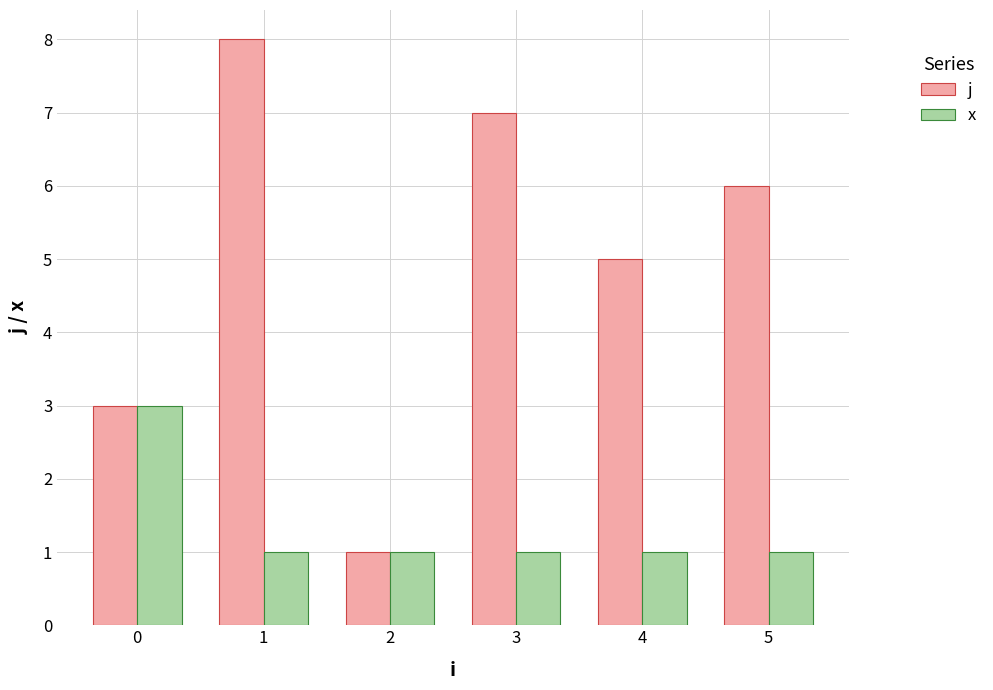

Count the number of categories in the chart.

6